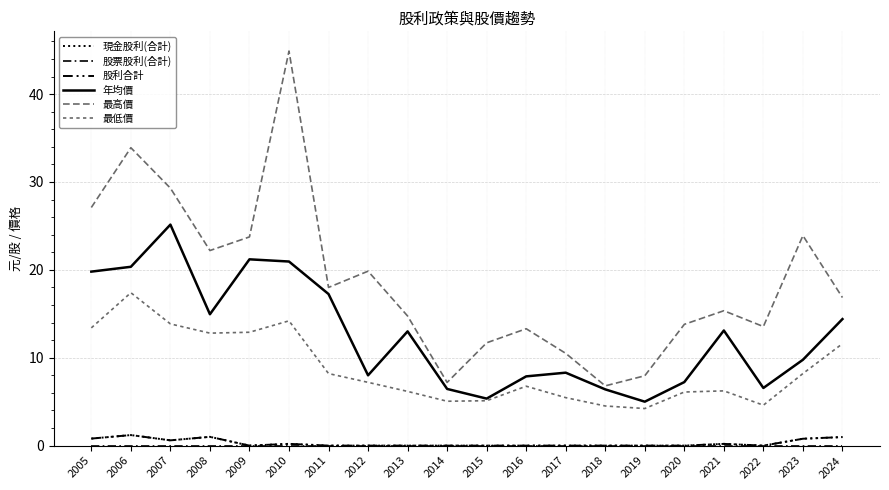

Which series has the widest spread of values?

最高價